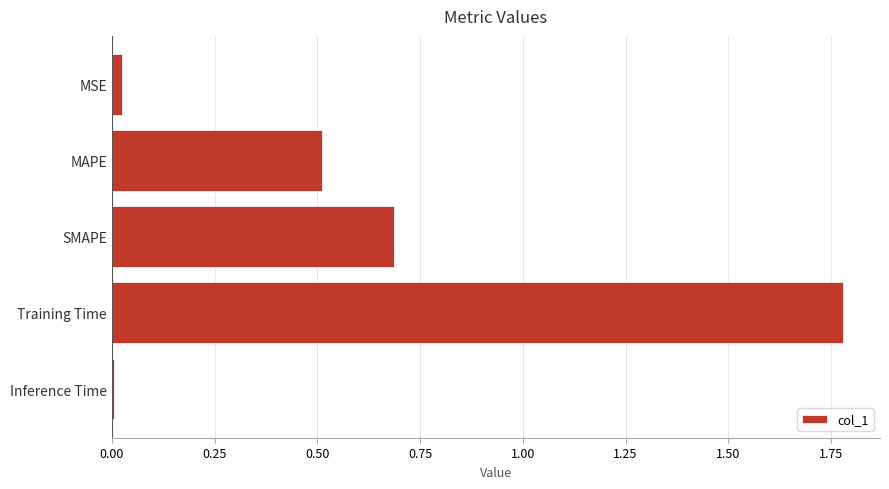

What is the difference between the second highest and second lowest values?

0.7